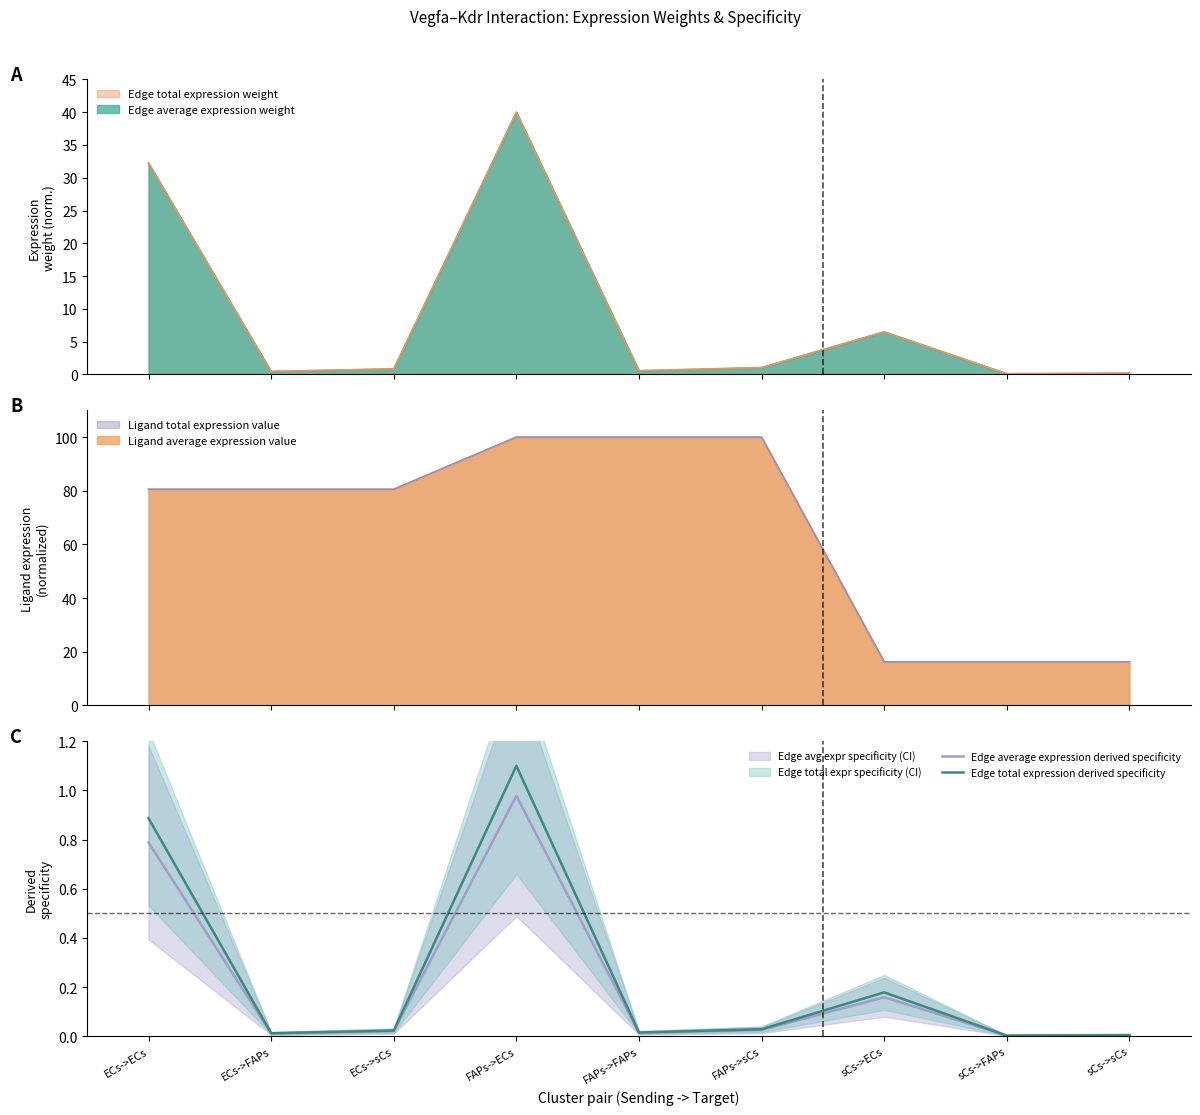

Which label corresponds to the largest value in the chart?

FAPs->ECs